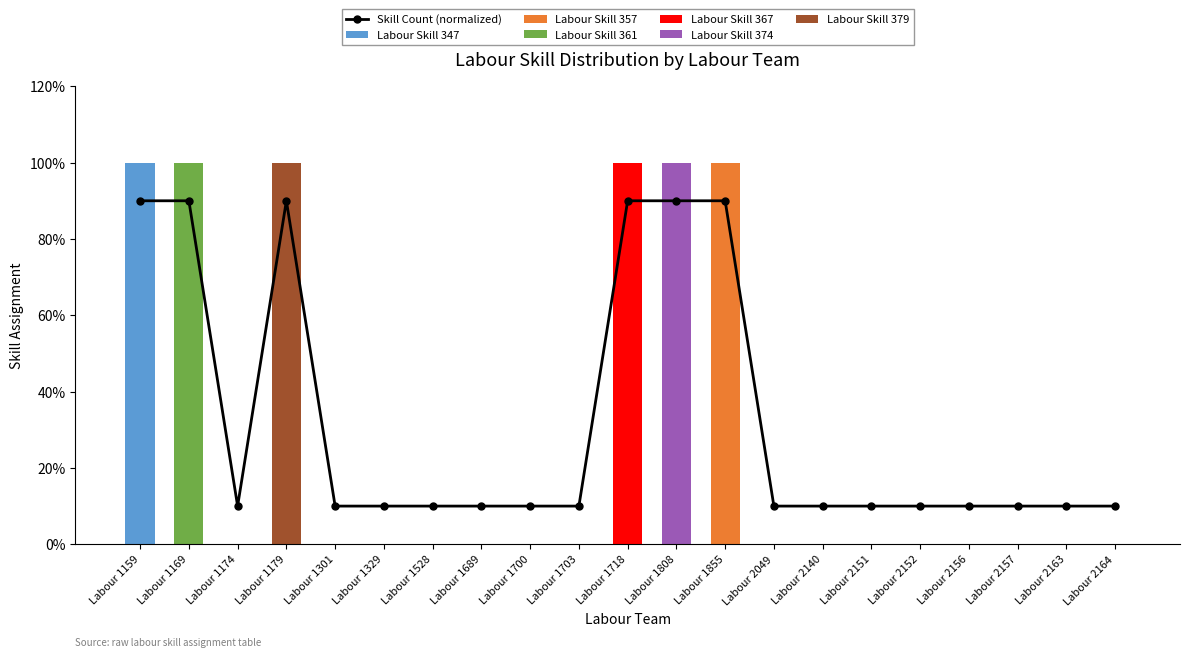

Rank the series by their maximum value, from lowest to highest.

Labour Skill 347, Labour Skill 357, Labour Skill 361, Labour Skill 367, Labour Skill 374, Labour Skill 379